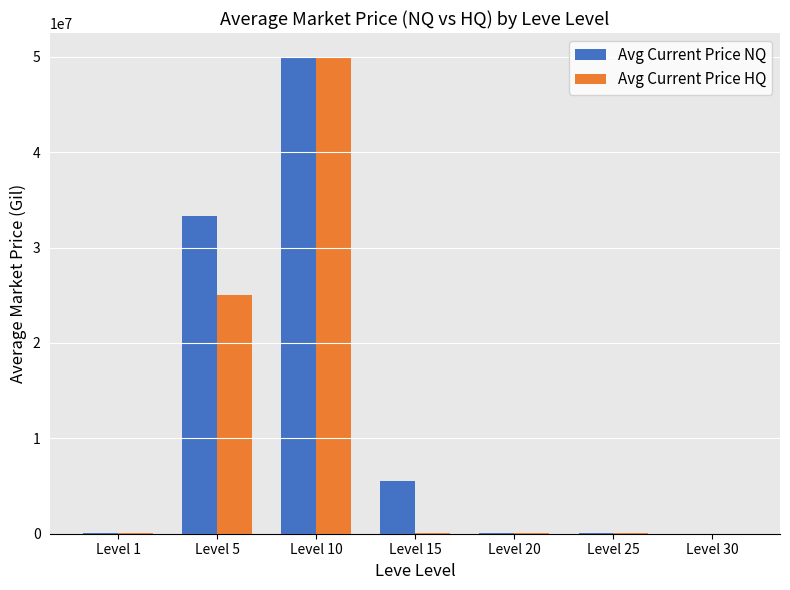

What is the approximate value of Avg Current Price NQ at Level 10?

50000000.0